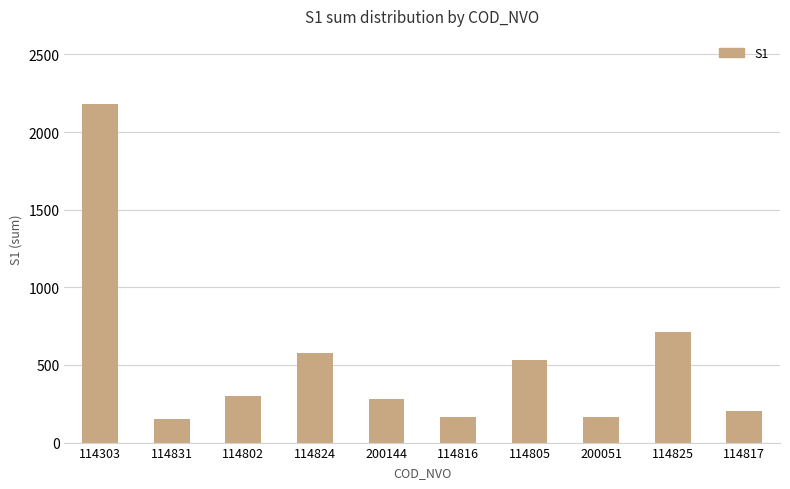

What is the label of the 3rd bar from the right?

200051